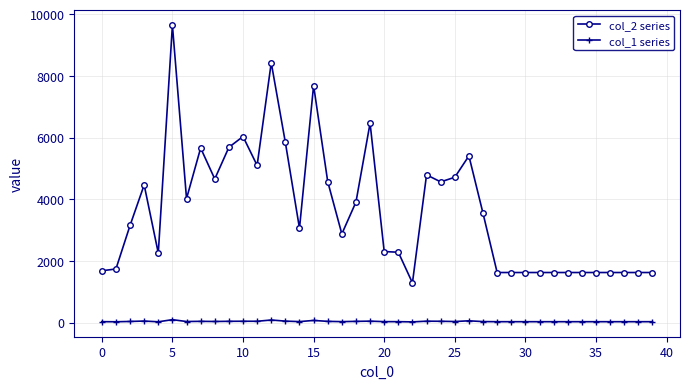

True or false: col_1 series and col_2 series intersect in this chart.

False